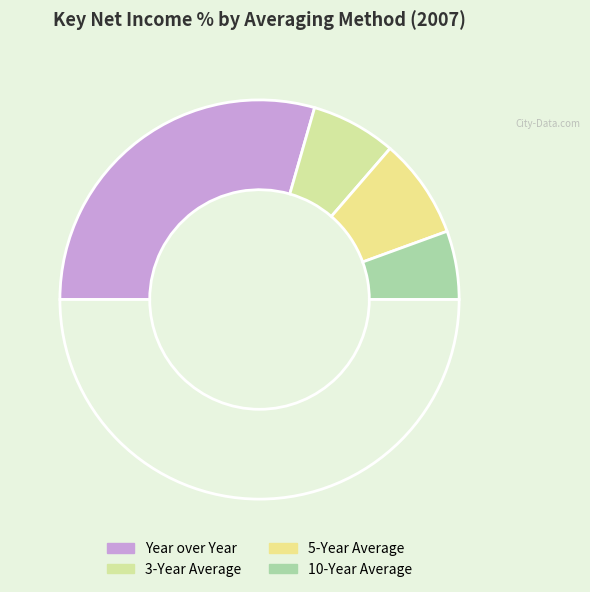

How many slices are in this pie chart?

5